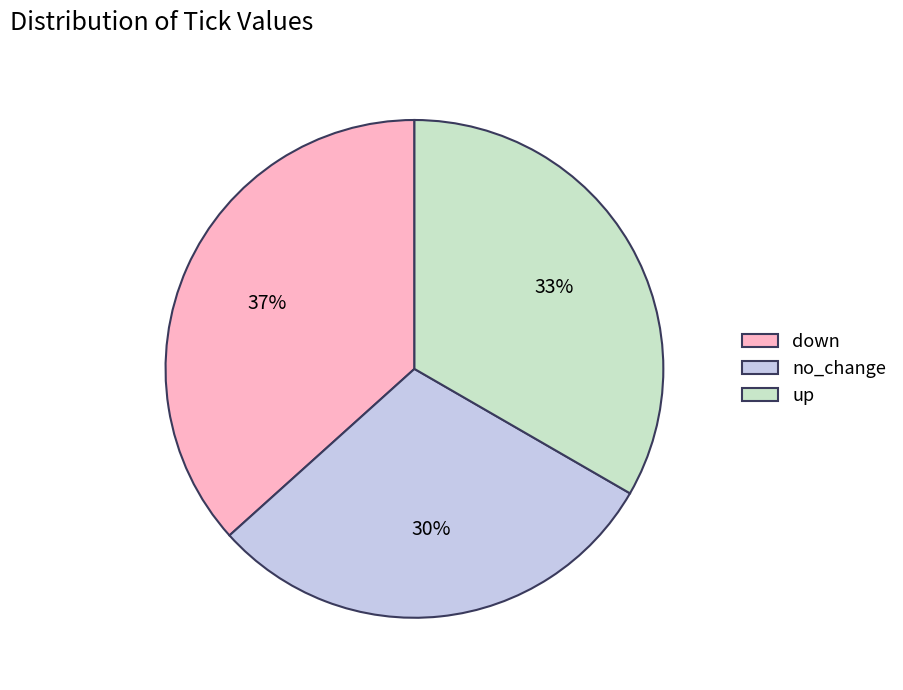

The up slice represents 33% of the pie. True or false?

True